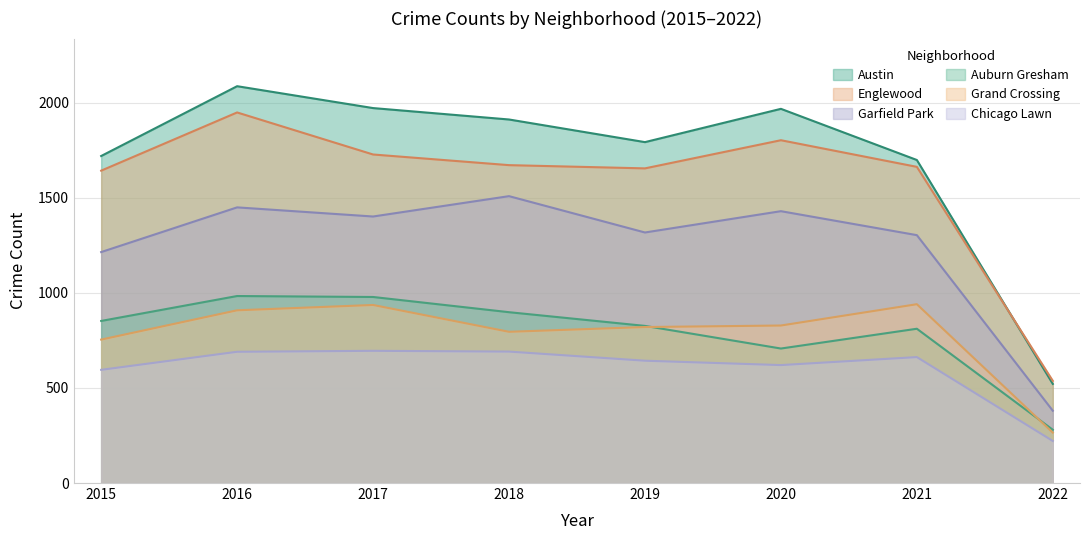

True or false: Chicago Lawn has more than 1 interior local peaks.

True